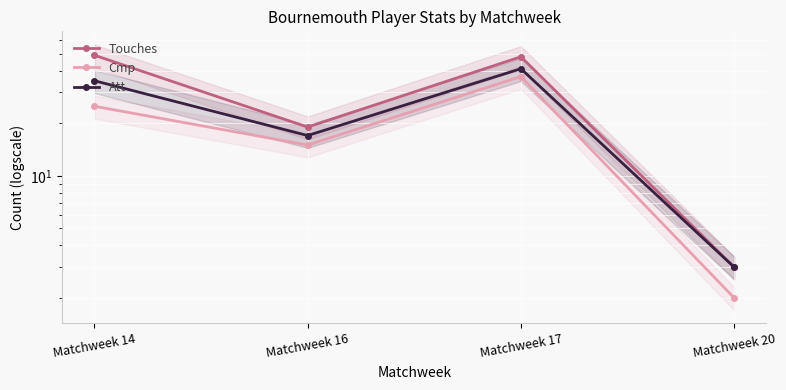

What is the difference between the maximum and minimum values in the Att series?

38